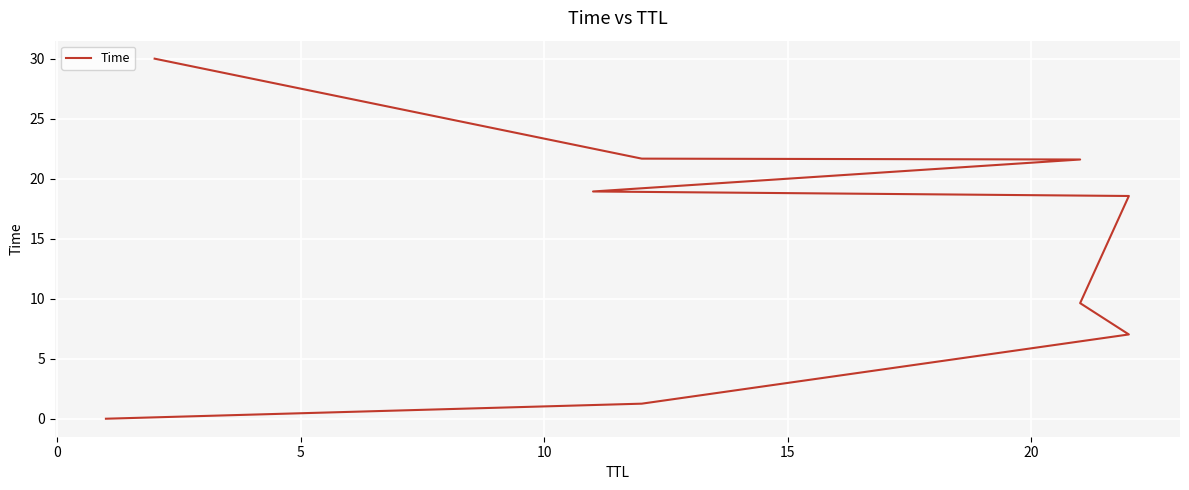

Reading left to right, what are all the values shown in this chart?

0.0	1.3	7.0	9.6	18.6	18.9	21.6	21.7	30.0